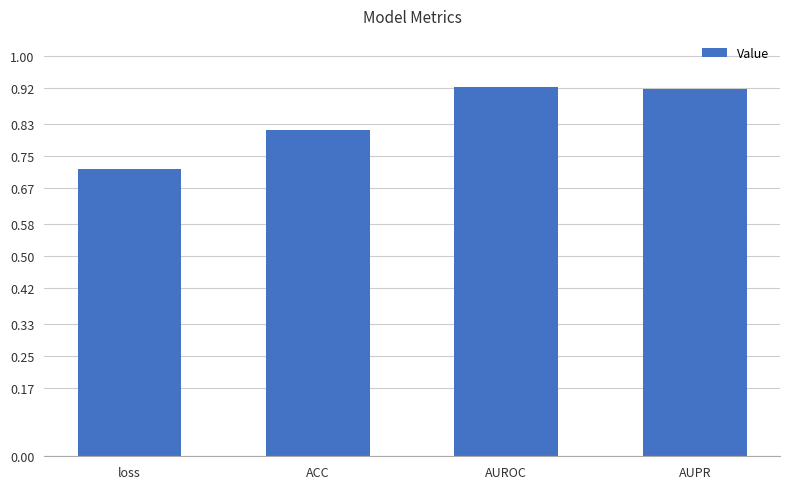

What is the sum of the values at AUROC and AUPR?

1.8